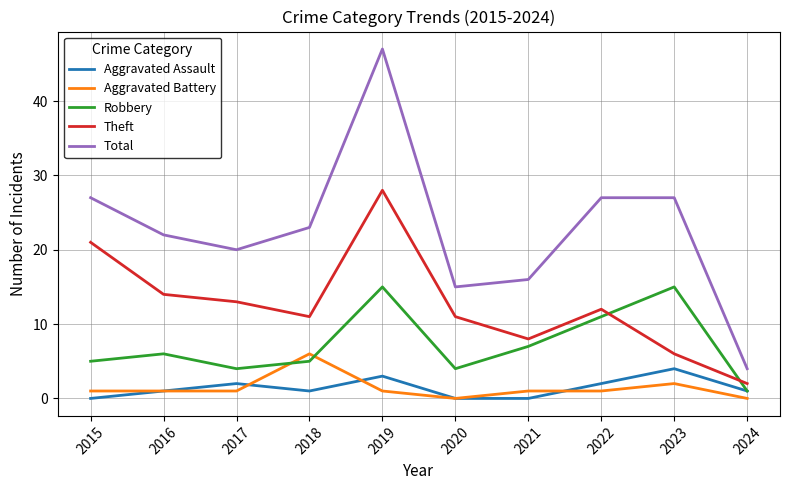

What is the sum of the Theft values at 2023 and 2021?

14